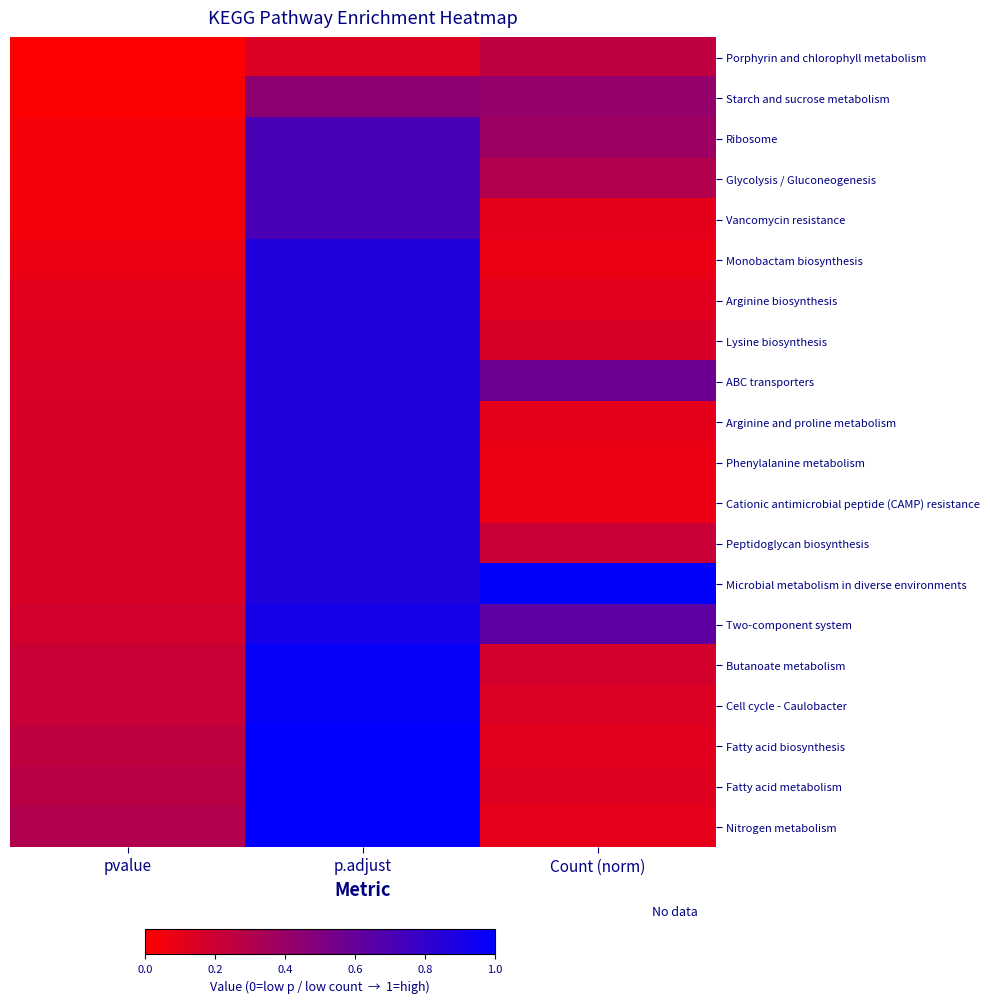

Between pvalue and p.adjust, which is larger?

p.adjust